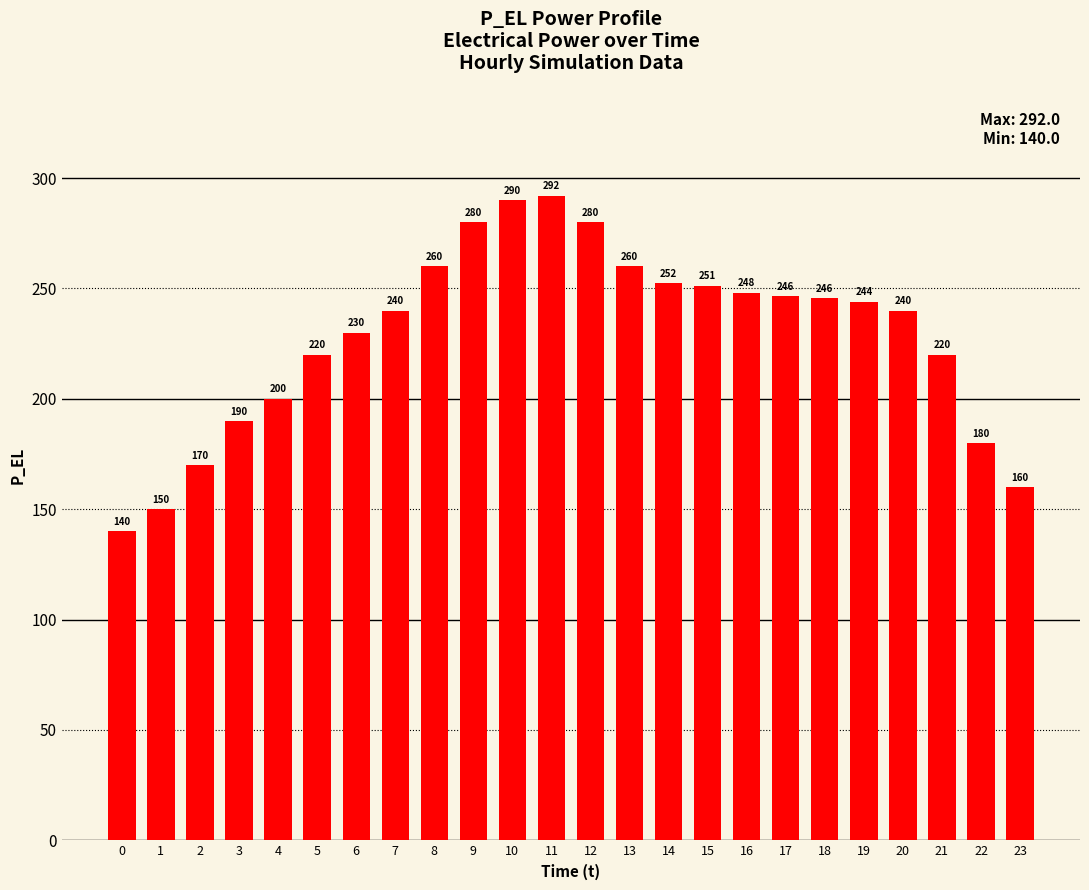

What is the value of the 22nd bar from the left?

220.0